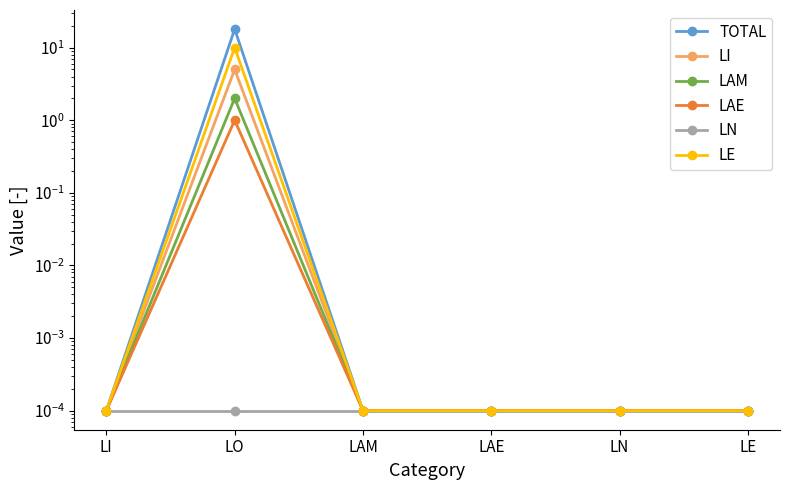

Is it true that TOTAL equals 0.0 at LAE?

True